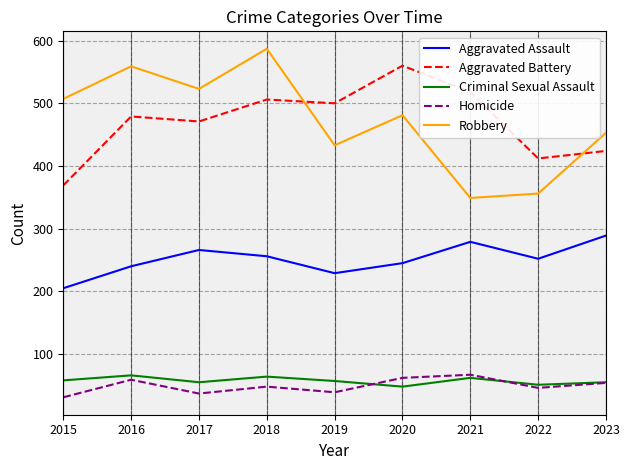

At how many categories does at least one series exceed 143?

9